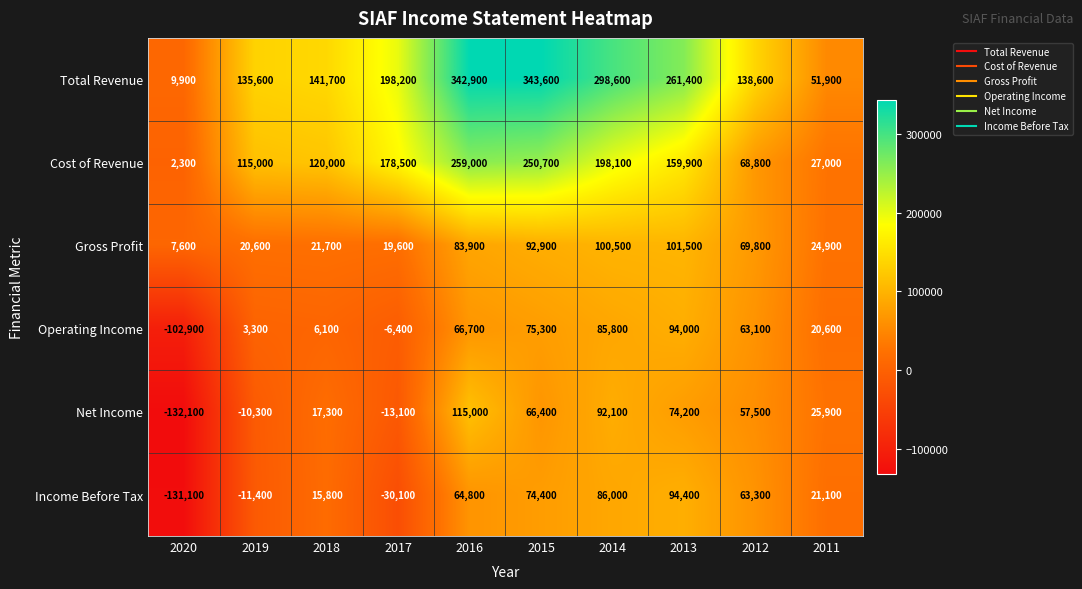

Which series has the largest total across all categories?

Total Revenue